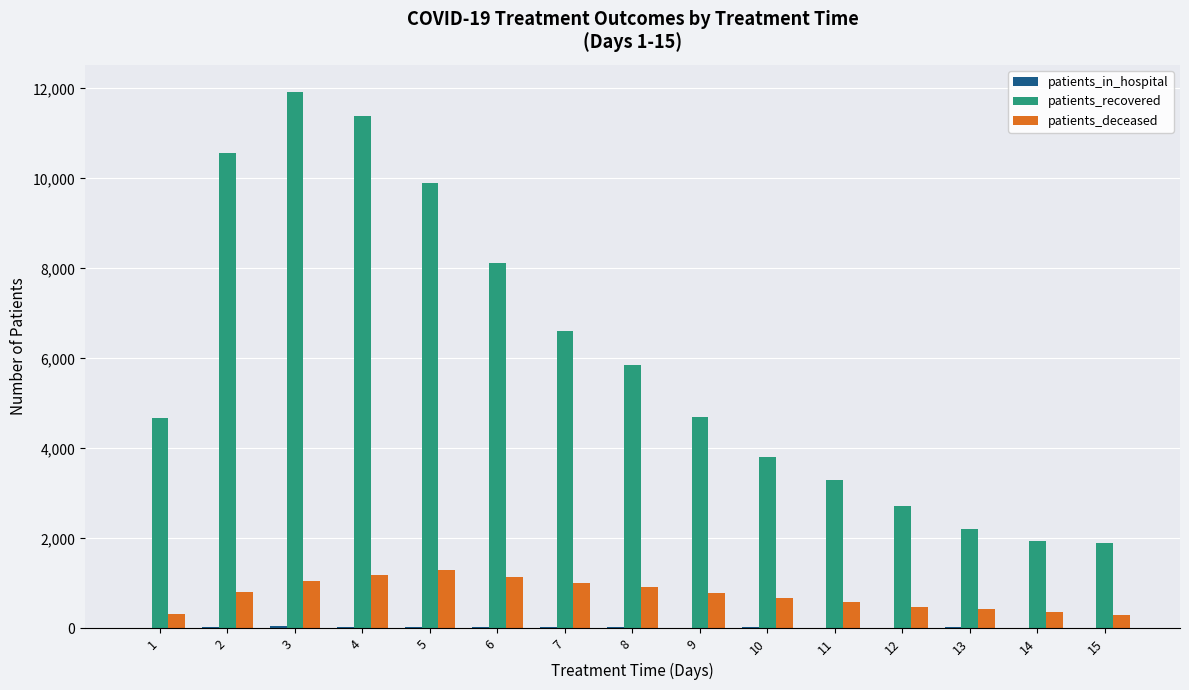

Which series has the largest total across all categories?

patients_recovered